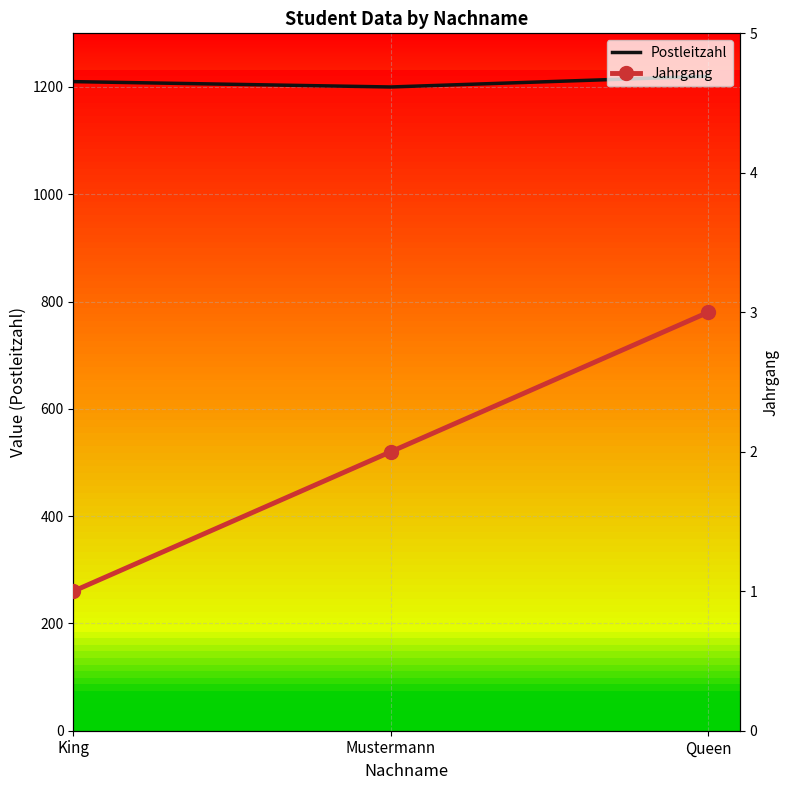

What is the difference between the highest and lowest values at Queen?

1217